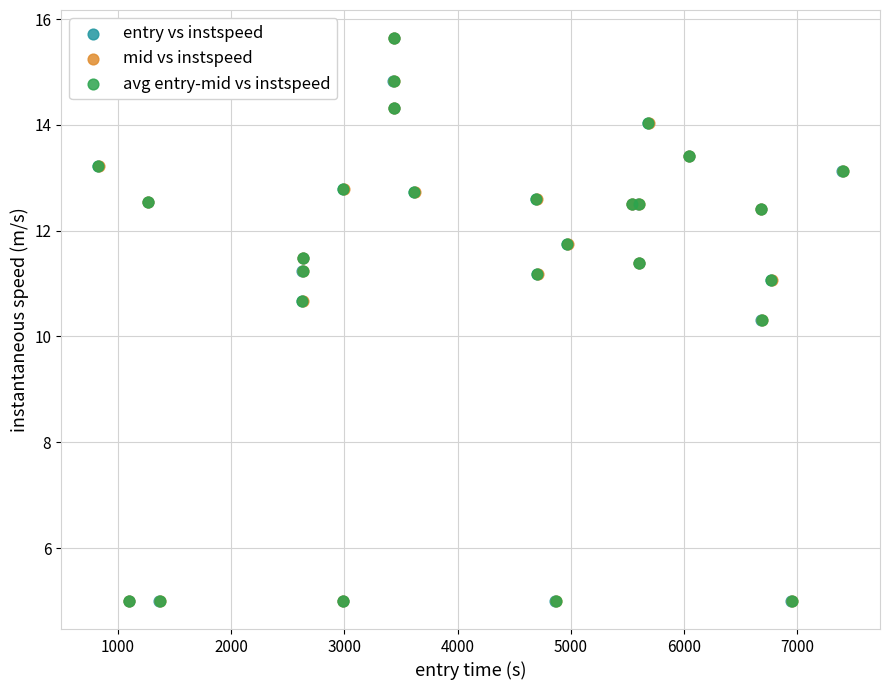

What are all the series names shown in the legend?

entry vs instspeed, mid vs instspeed, avg entry-mid vs instspeed